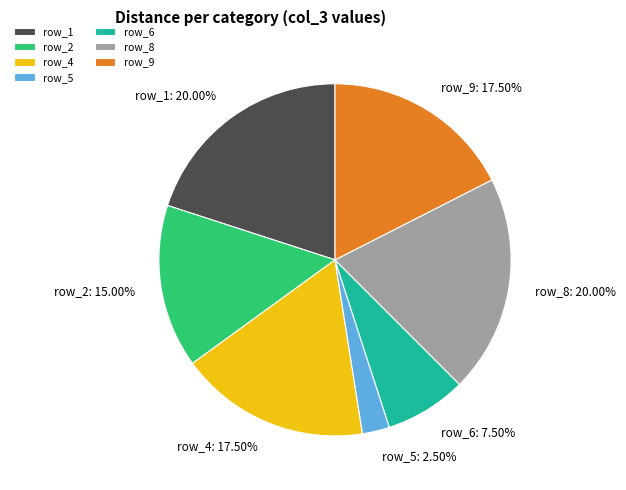

Which category has the smallest portion of the pie?

row_5